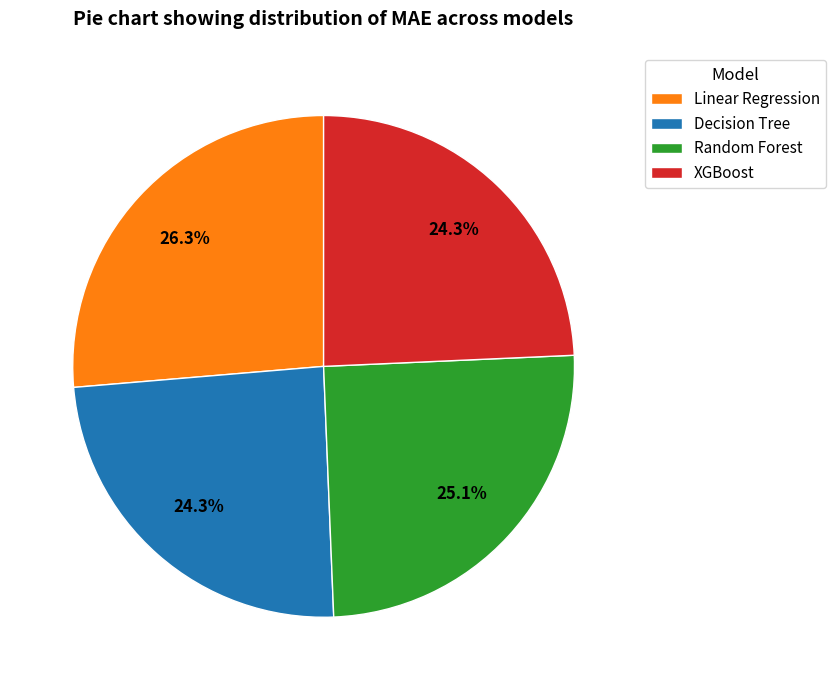

Is it true that XGBoost is 24% of the pie?

True